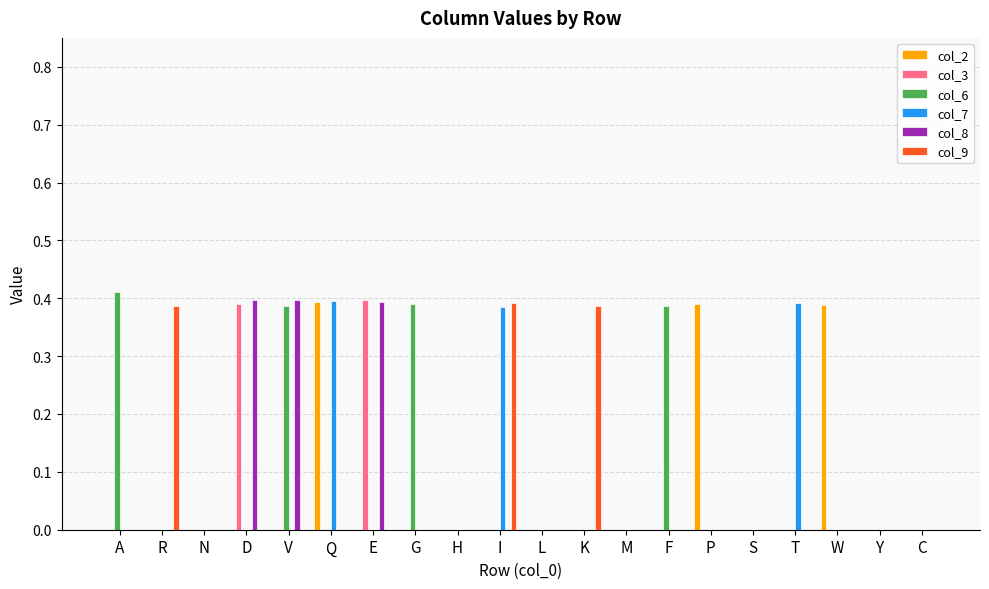

True or false: col_9 has a value of 0.0 at T.

True